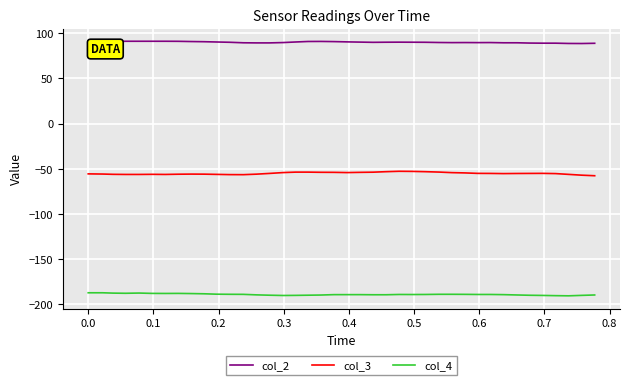

What is the highest value of the col_2 series?

91.2